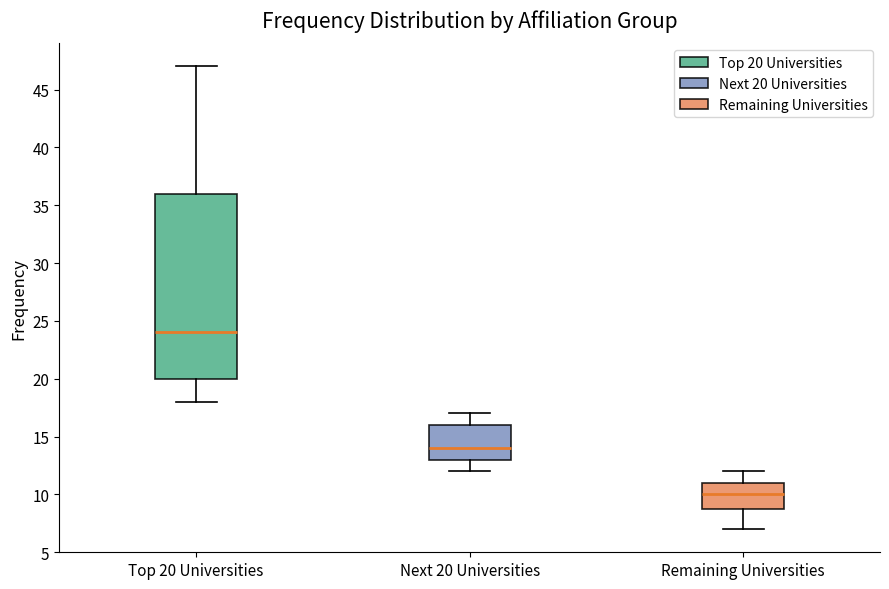

Where is the upper edge of the box for Top 20 Universities on the y-axis? The values are not printed on the chart, so give them approximately, as read against the axis.

36